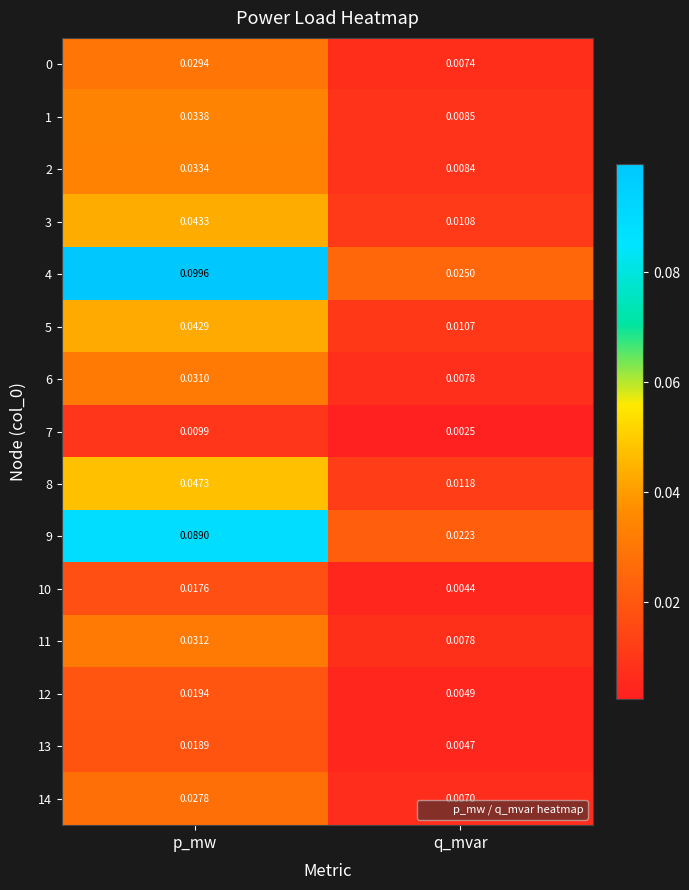

Which category has the lowest value across all series?

q_mvar